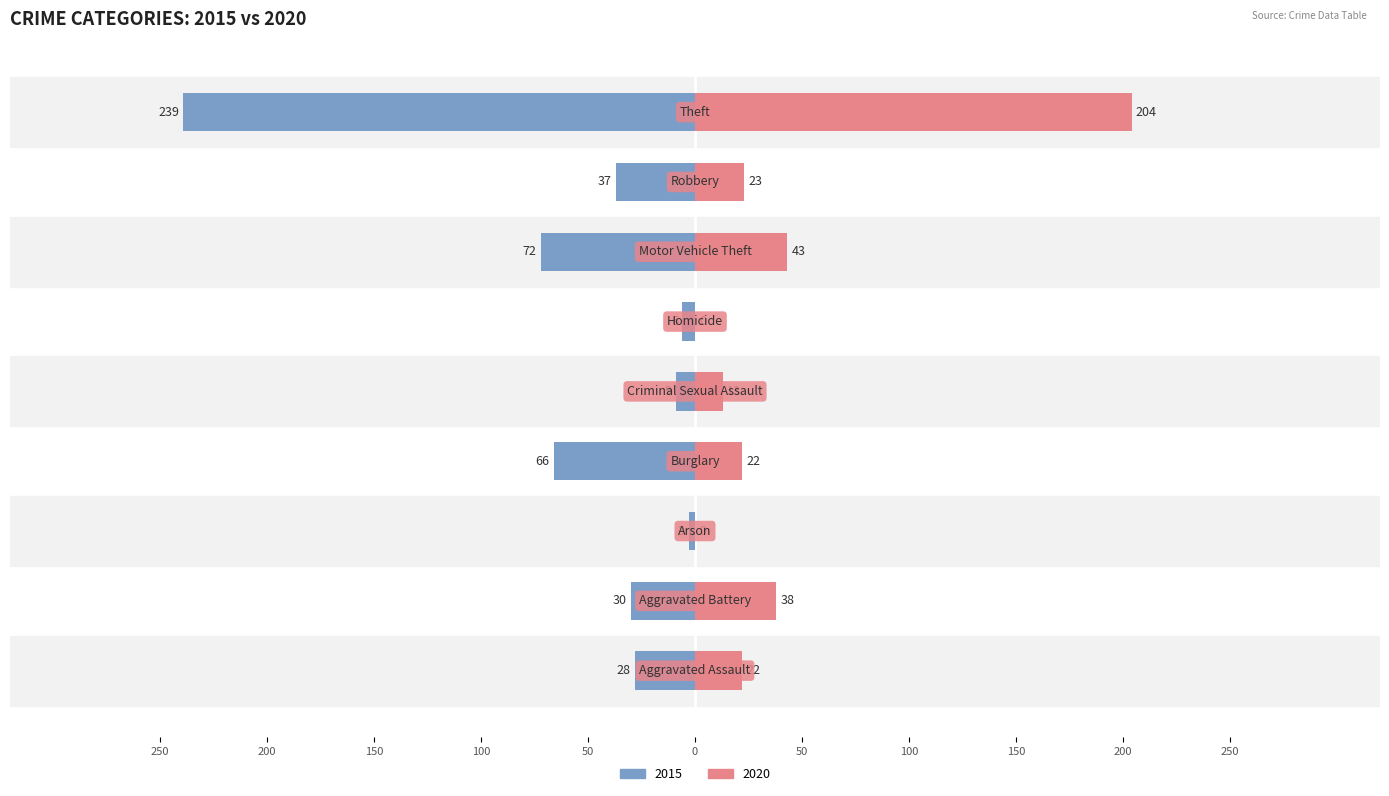

Is the value of 2020 at Theft greater than the value of 2015 at Arson?

Yes